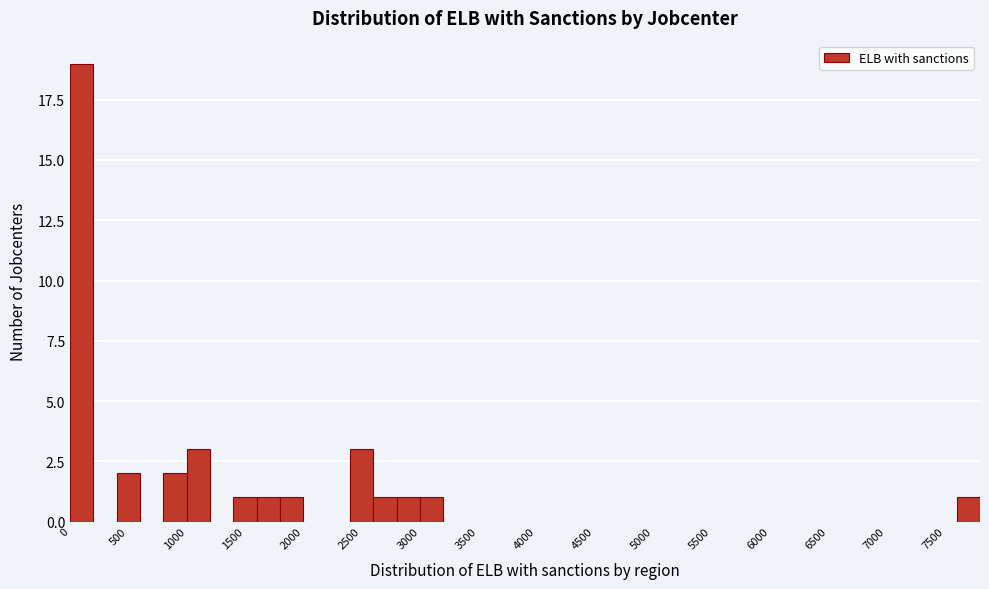

Reading left to right, list every bar in this chart as the range it spans on the x-axis followed by its height. The values are not printed on the chart, so give them approximately, as read against the axis.

0 to 200: 19
200 to 400: 0
400 to 600: 2
600 to 800: 0
800 to 1000: 2
1000 to 1200: 3
1200 to 1400: 0
1400 to 1600: 1
1600 to 1800: 1
1800 to 2000: 1
2000 to 2200: 0
2200 to 2400: 0
2400 to 2600: 3
2600 to 2800: 1
2800 to 3000: 1
3000 to 3200: 1
3200 to 3400: 0
3400 to 3600: 0
3600 to 3800: 0
3800 to 4000: 0
4000 to 4200: 0
4200 to 4400: 0
4400 to 4600: 0
4600 to 4800: 0
4800 to 5000: 0
5000 to 5200: 0
5200 to 5400: 0
5400 to 5600: 0
5600 to 5800: 0
5800 to 6000: 0
6000 to 6200: 0
6200 to 6400: 0
6400 to 6600: 0
6600 to 6800: 0
6800 to 7000: 0
7000 to 7200: 0
7200 to 7400: 0
7400 to 7600: 0
7600 to 7800: 1